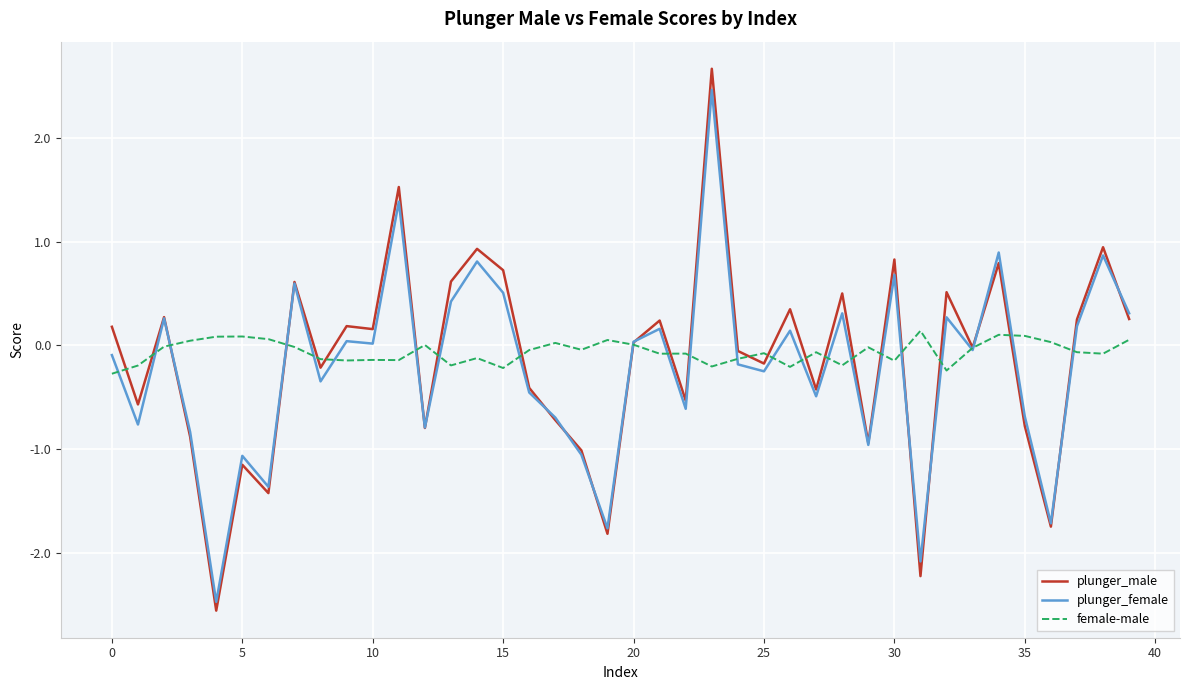

What is the minimum value for plunger_male?

-2.6